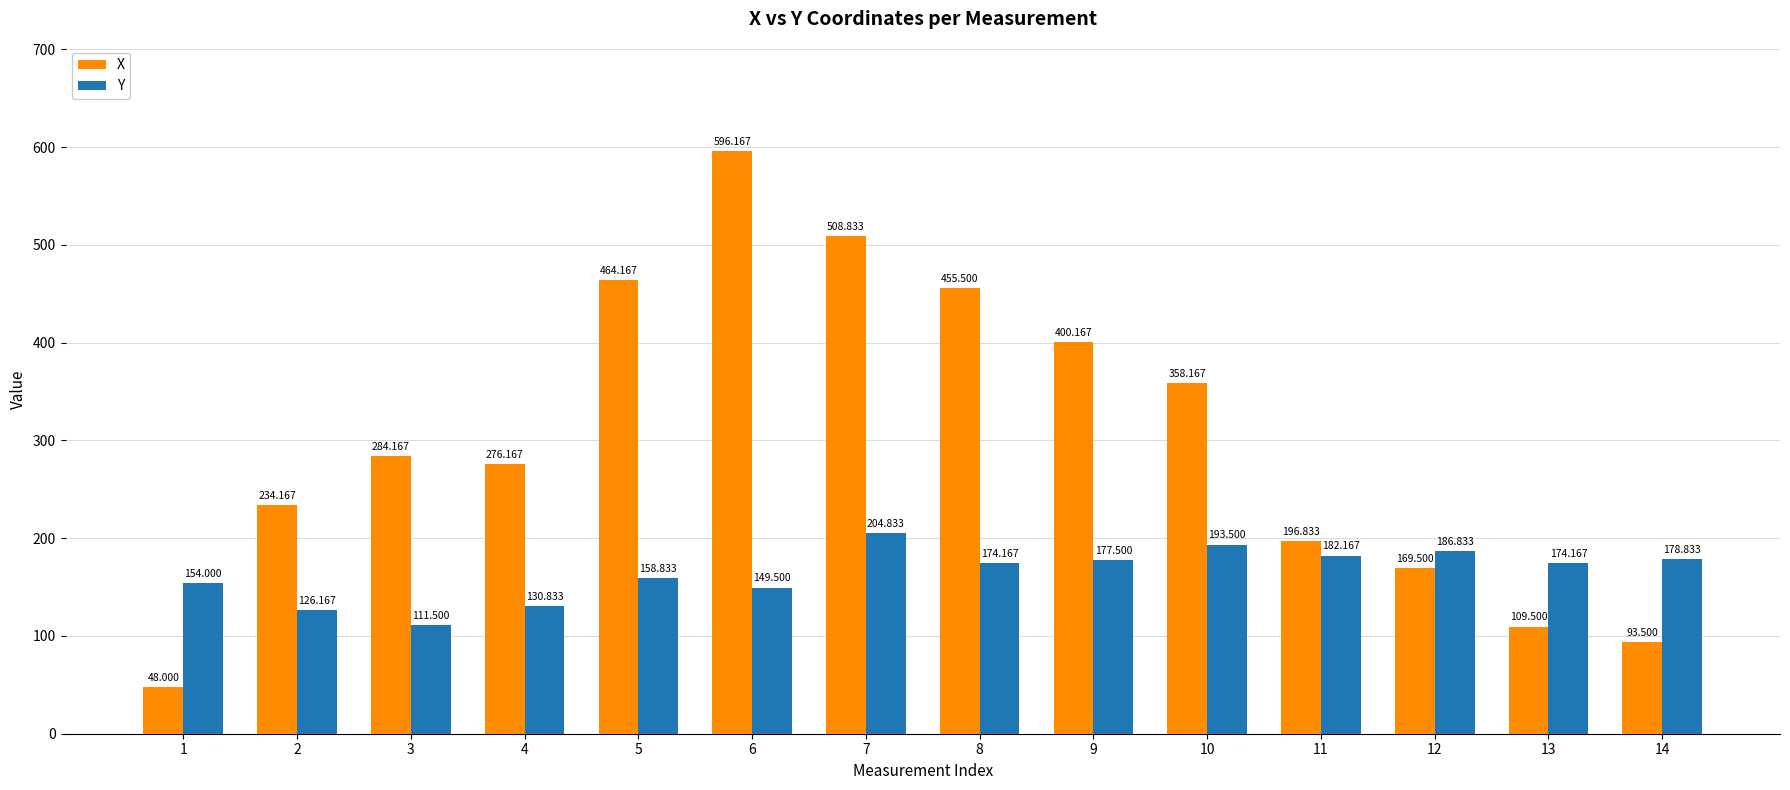

At which label does X reach its minimum?

1